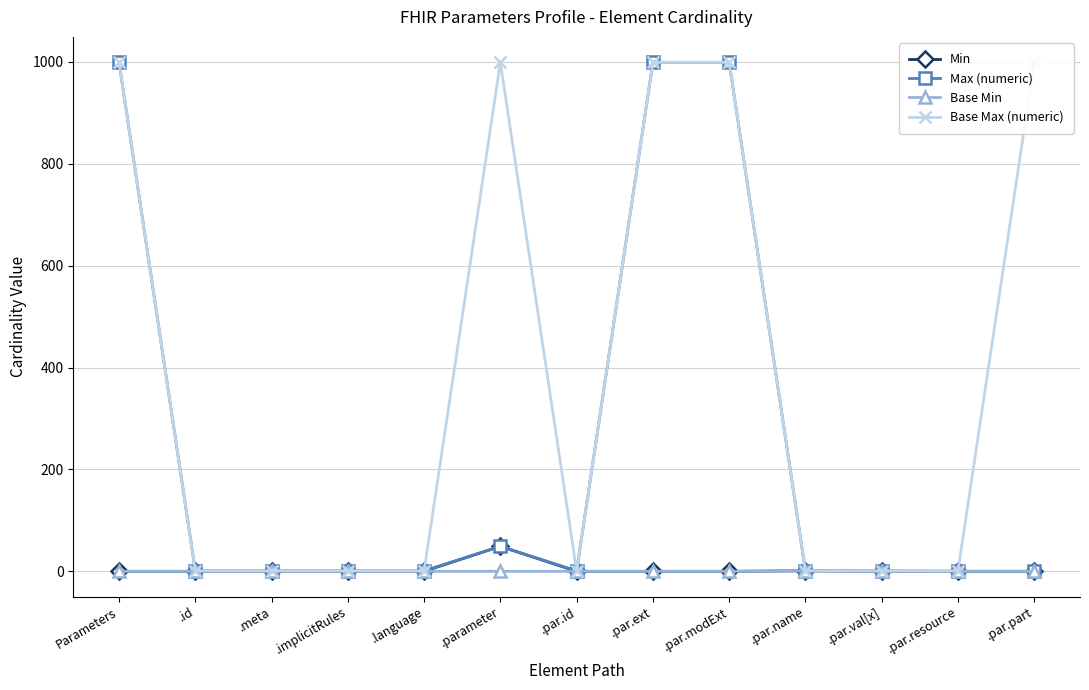

Which category has the lowest value in the Max (numeric) series?

.par.resource